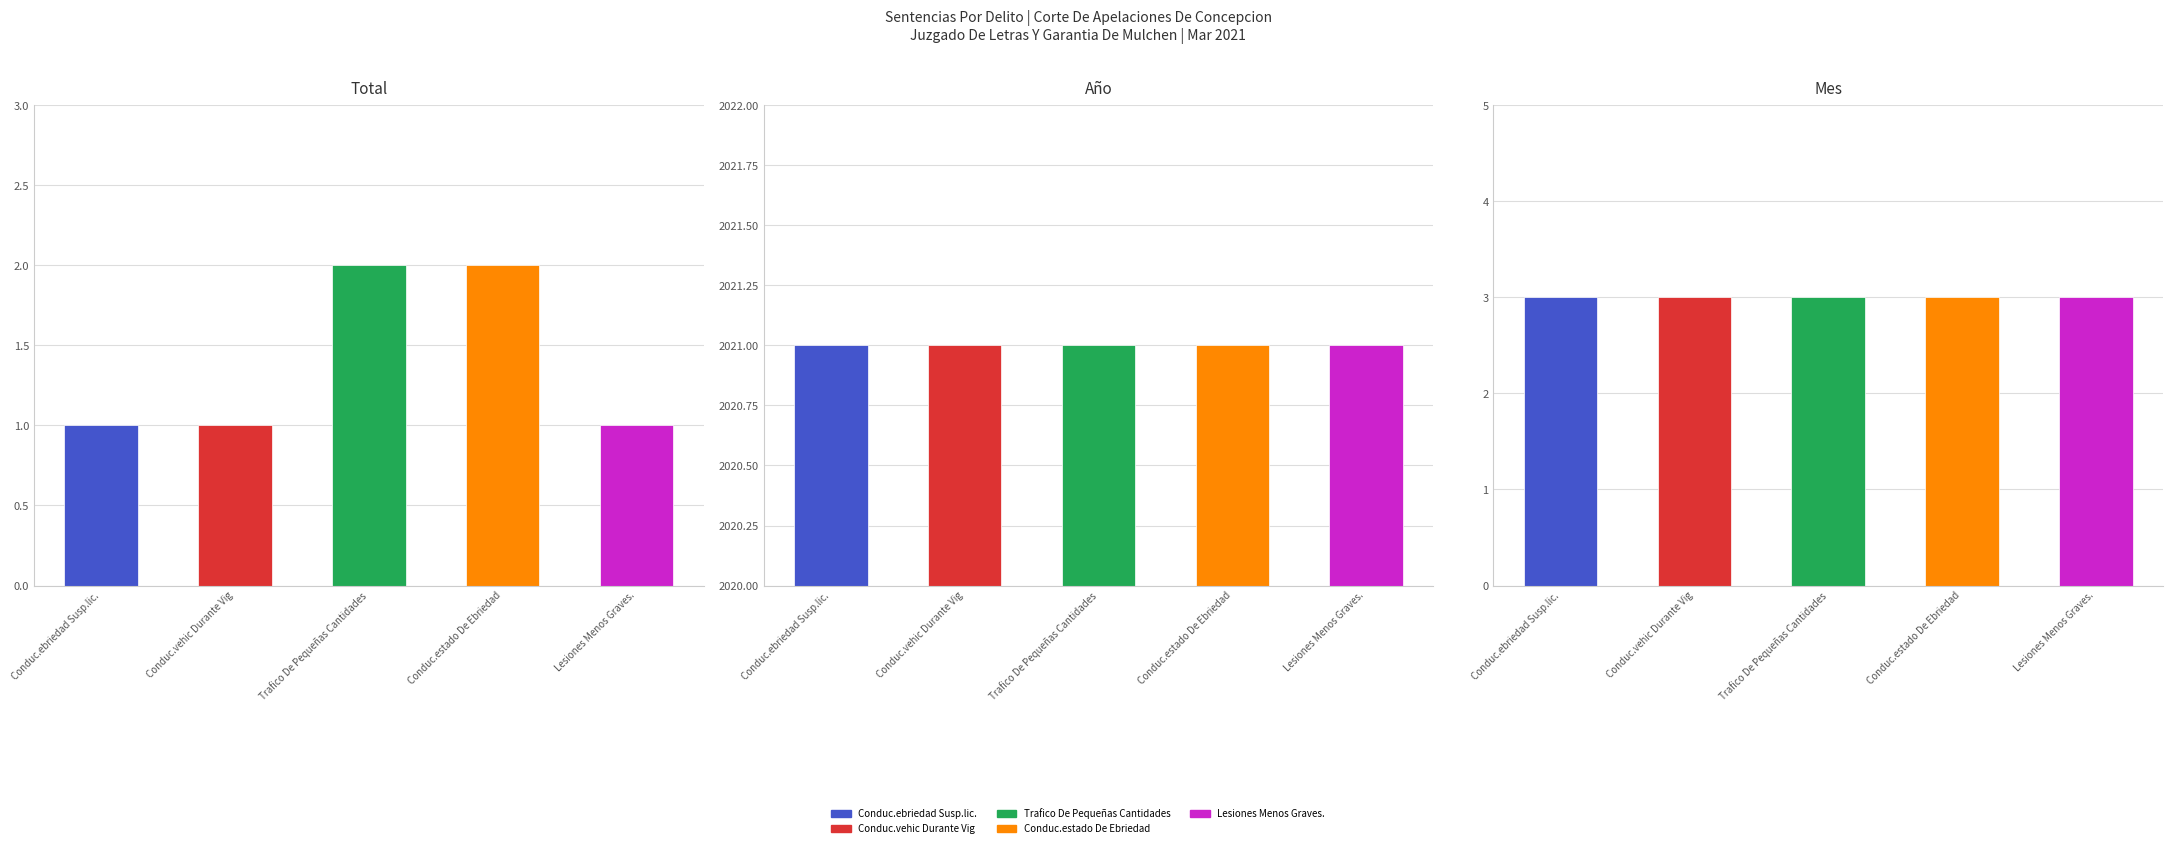

At which label does Año reach its minimum?

Conduc.ebriedad Susp.lic.